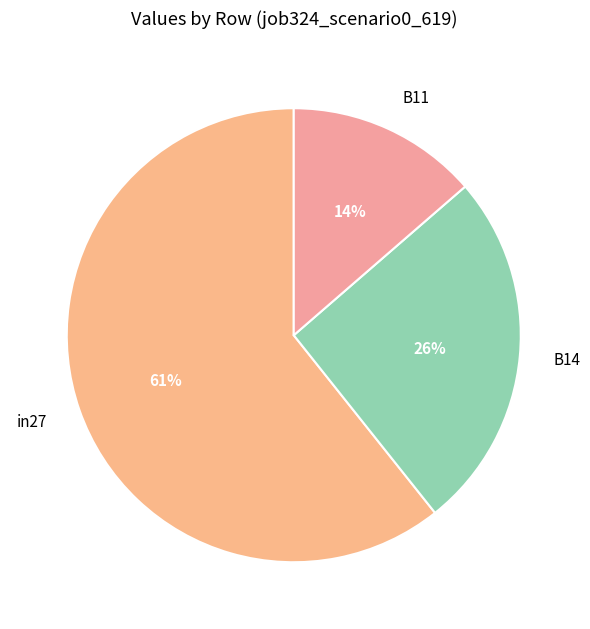

True or false: B11 accounts for 20% of the total.

False